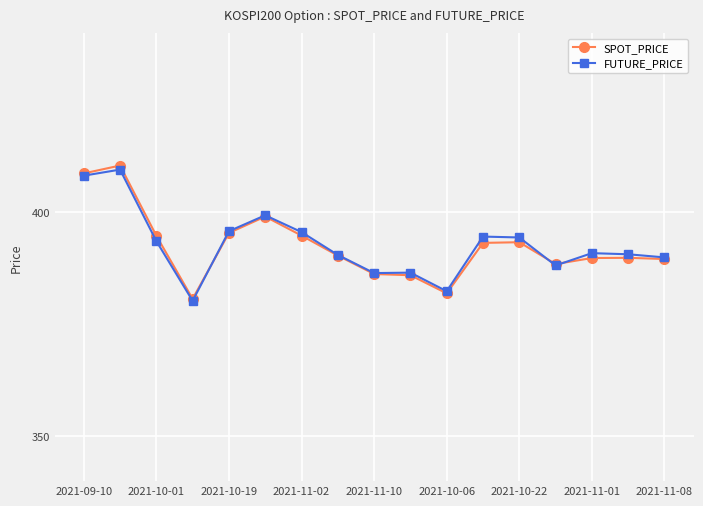

Which series has the widest spread of values?

SPOT_PRICE